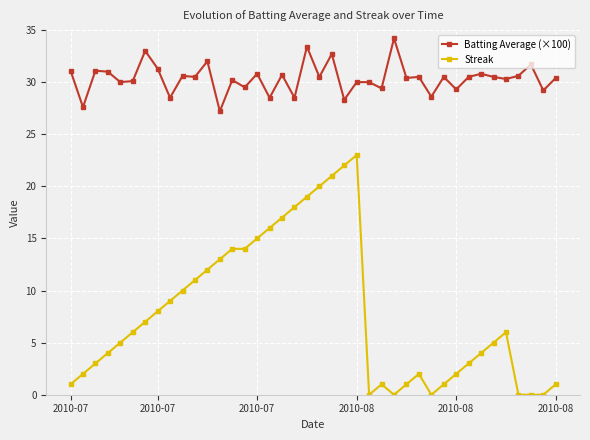

Which series has the largest range (max minus min)?

Streak